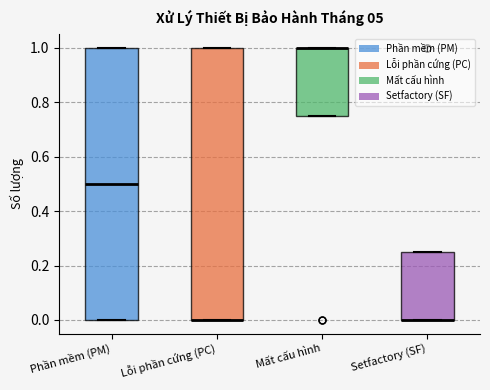

Where is the lower edge of the box for Mất cấu hình on the y-axis? The values are not printed on the chart, so give them approximately, as read against the axis.

0.76